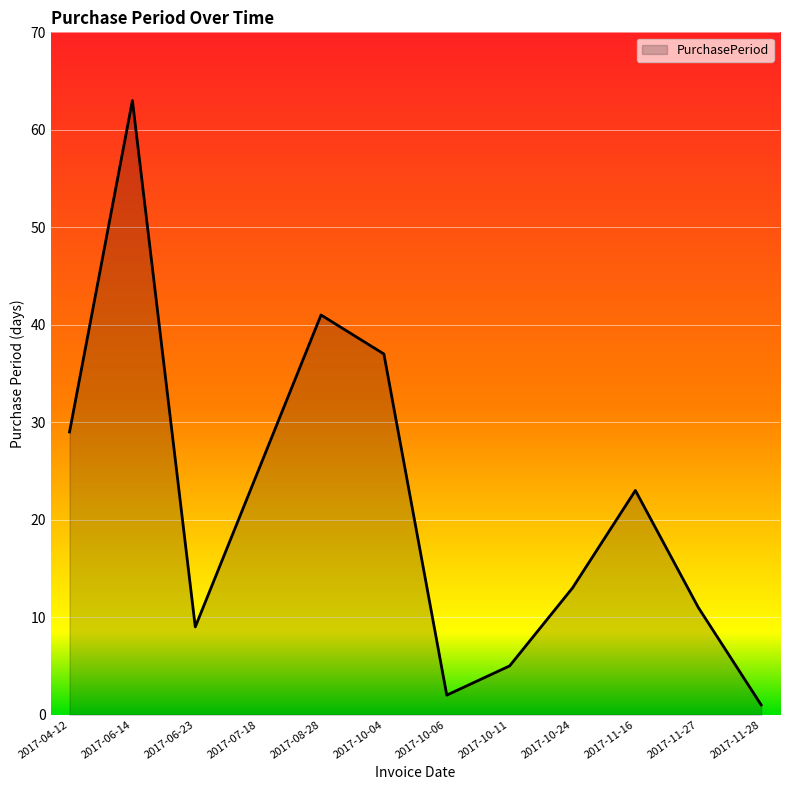

True or false: the data has more than 2 interior local peaks.

True